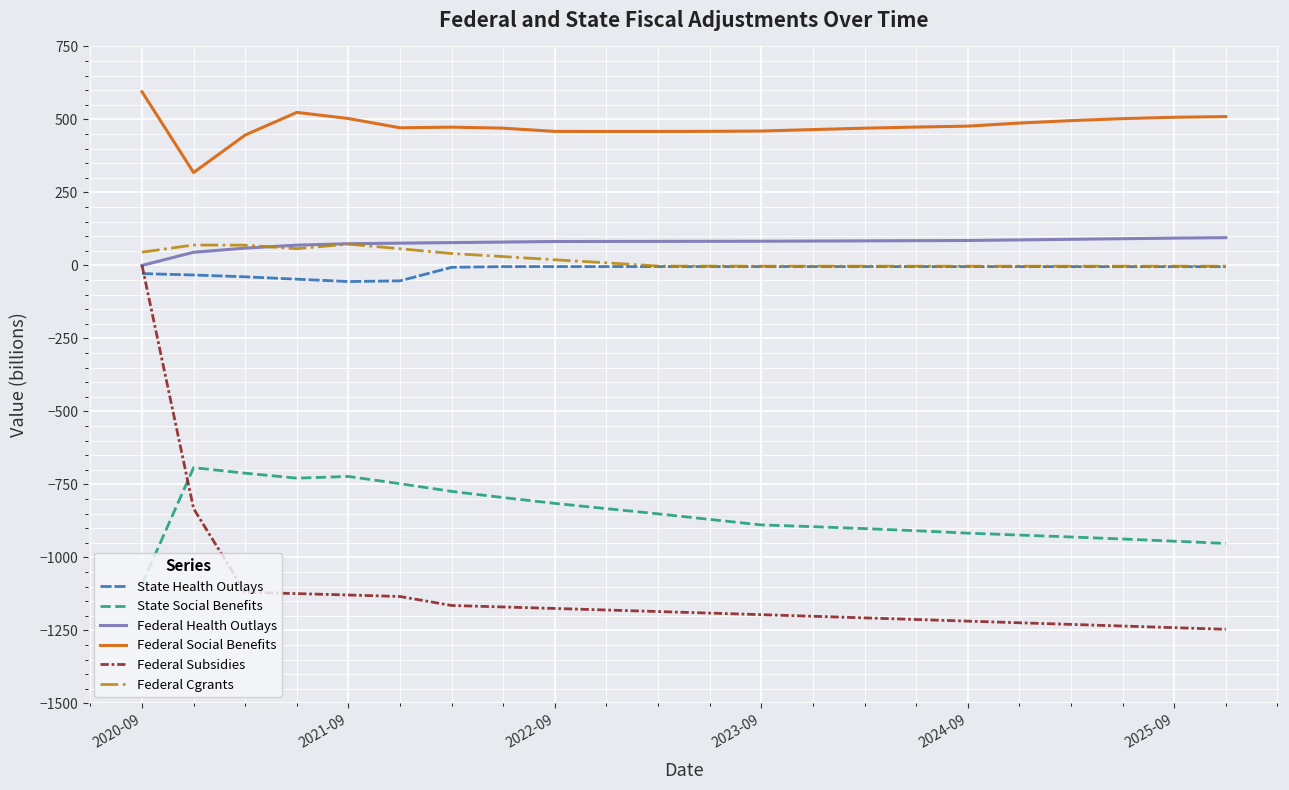

What is the maximum value for Federal Social Benefits?

594.8